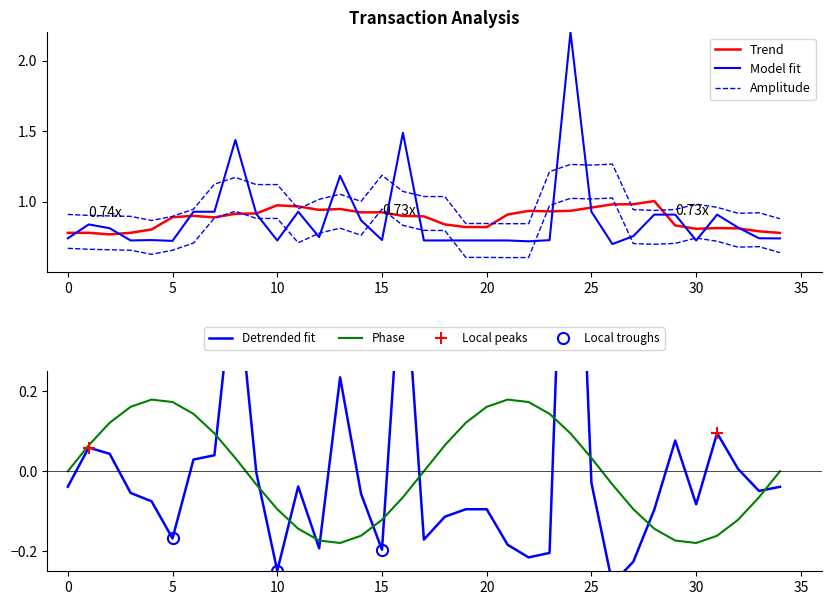

Between 17 and 24, which is larger?

24